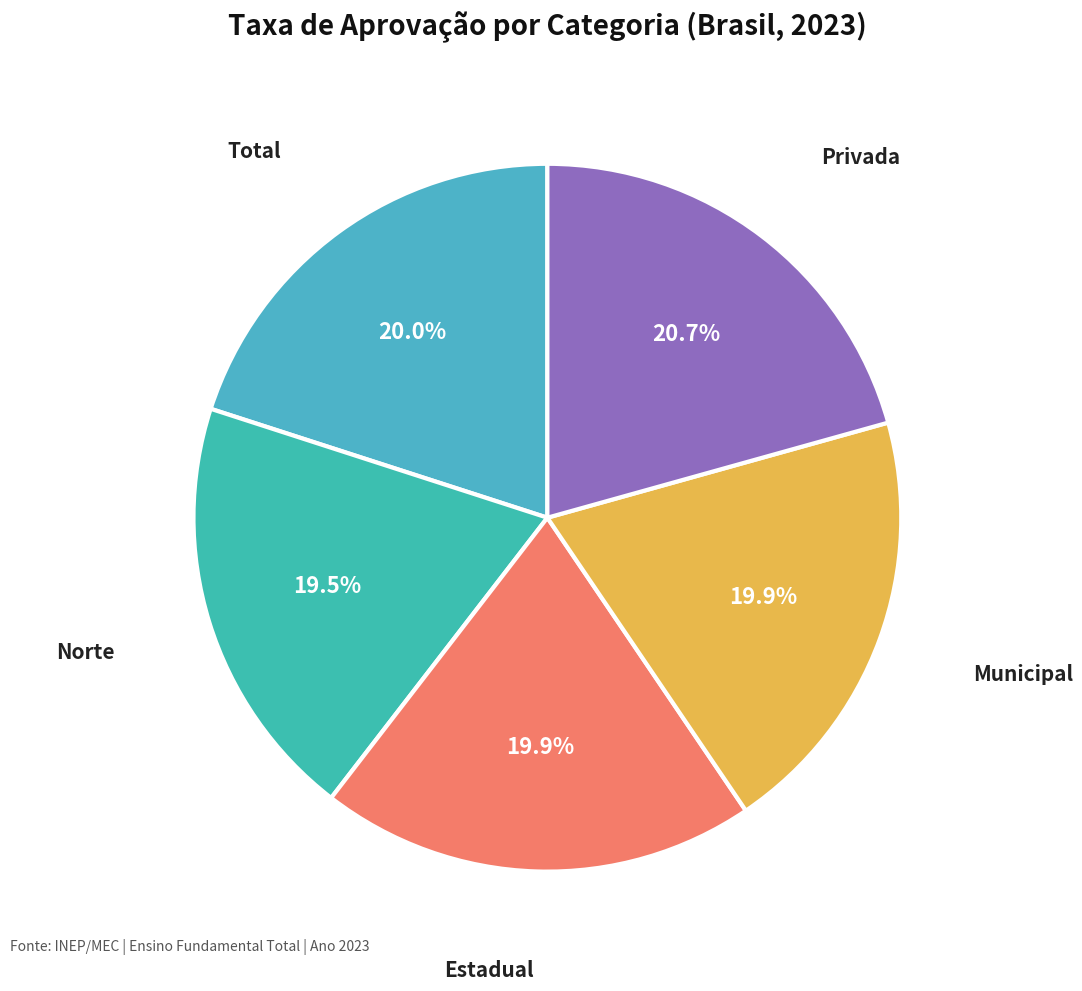

Count the number of slices in the pie.

5